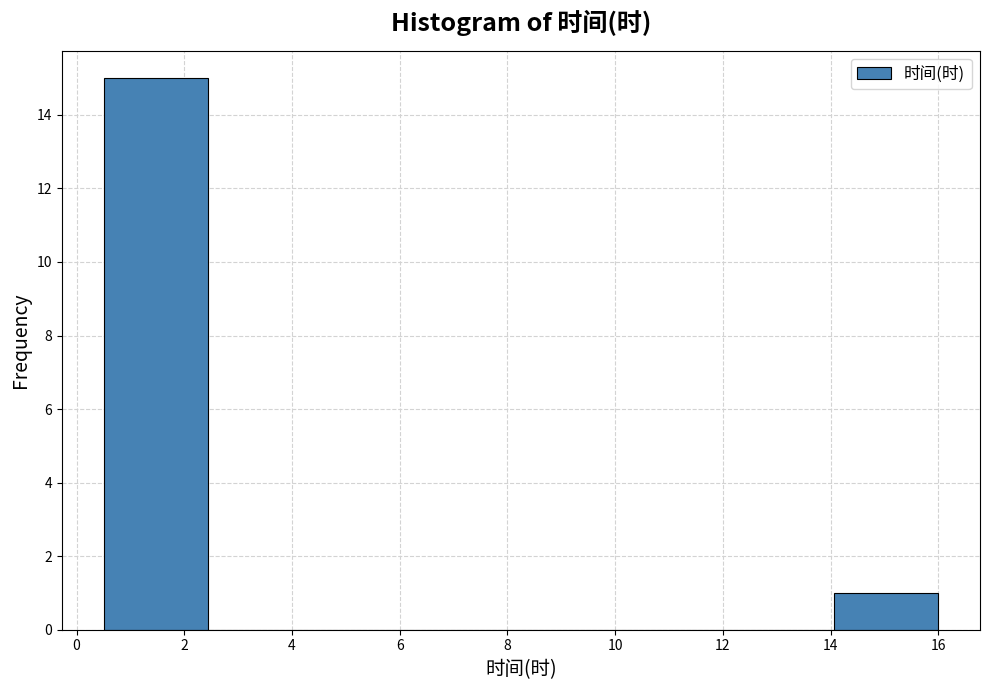

Over which range of the x-axis is the bar tallest?

0.6 to 2.4